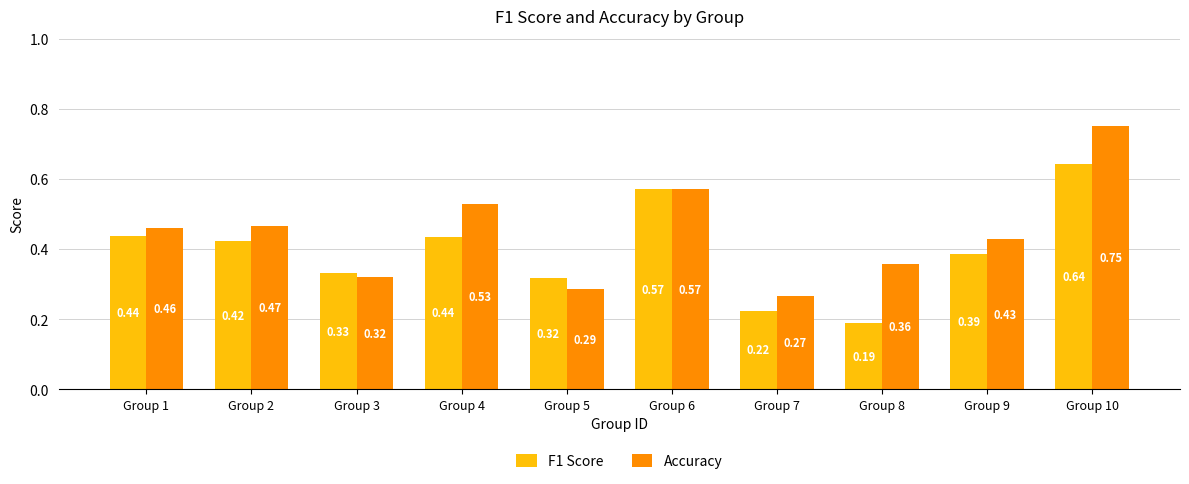

What is the sum of the Accuracy values at Group 3 and Group 6?

0.9